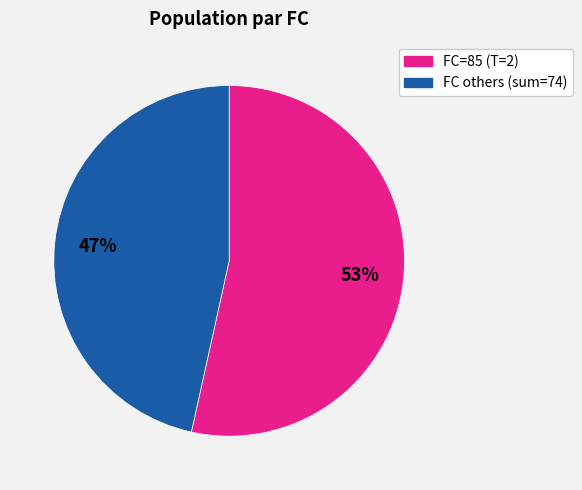

Does any single category account for the majority?

Yes